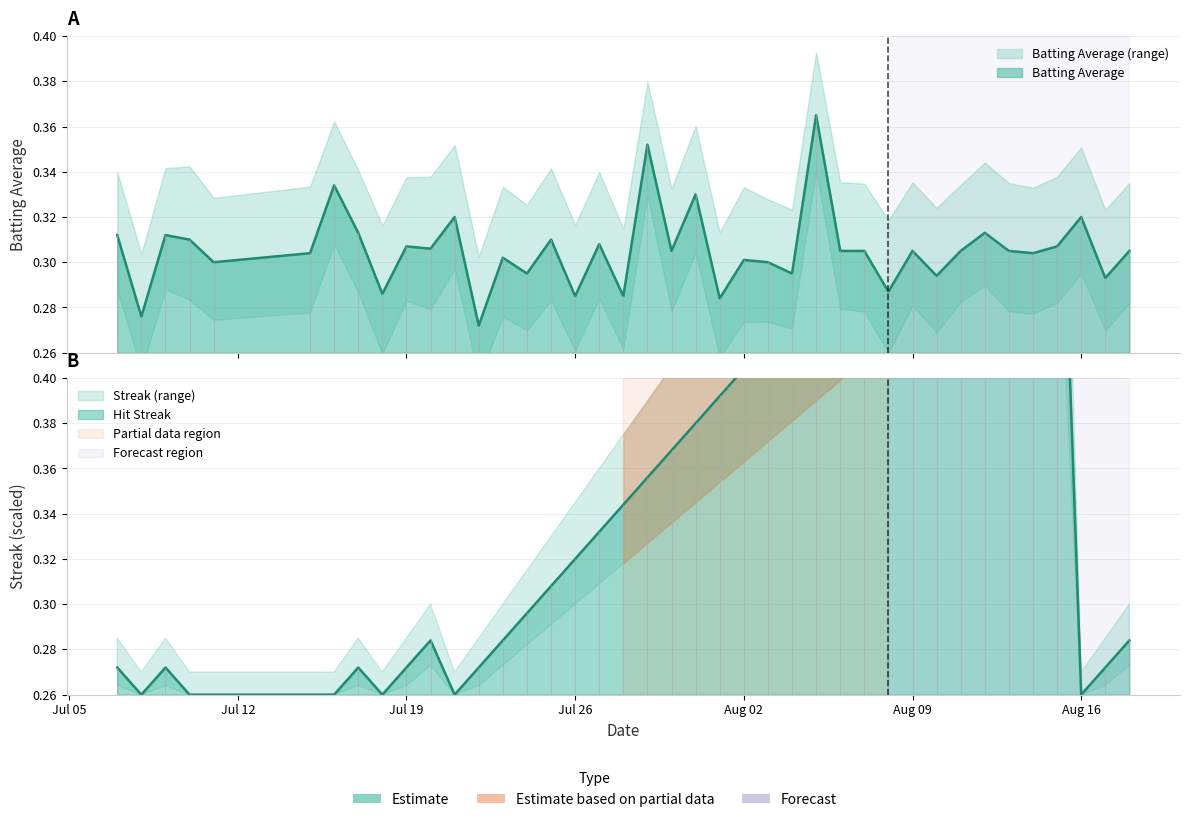

Count the Batting Average1 values in the range 0 to 1.

40